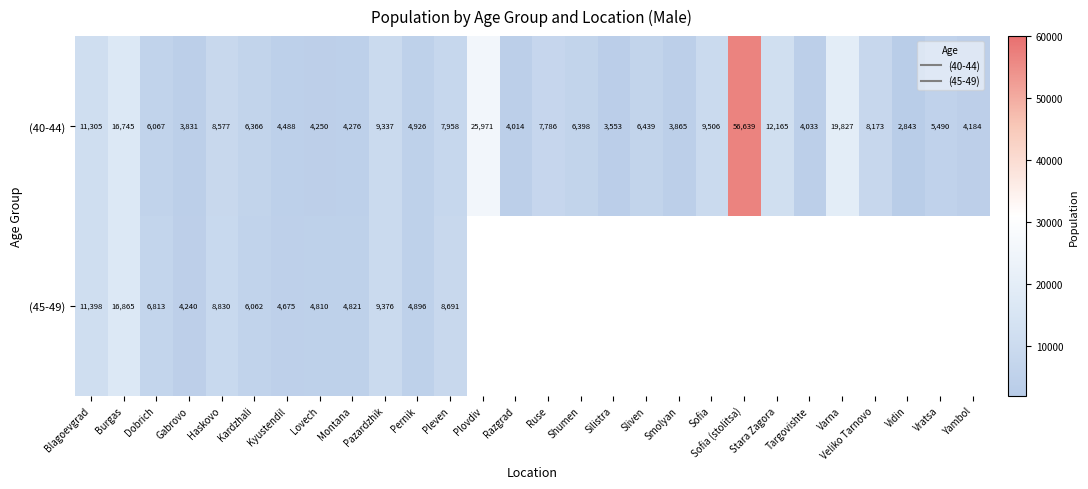

How many data points in (40-44) are less than 6398?

14